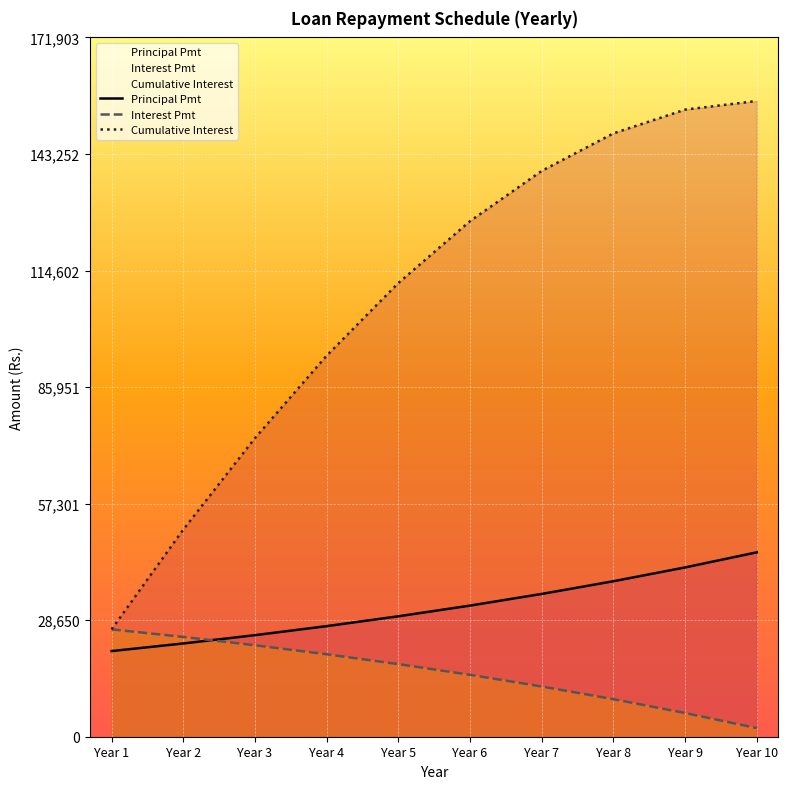

Rank the series by their maximum value, from lowest to highest.

Interest Pmt, Principal Pmt, Cumulative Interest